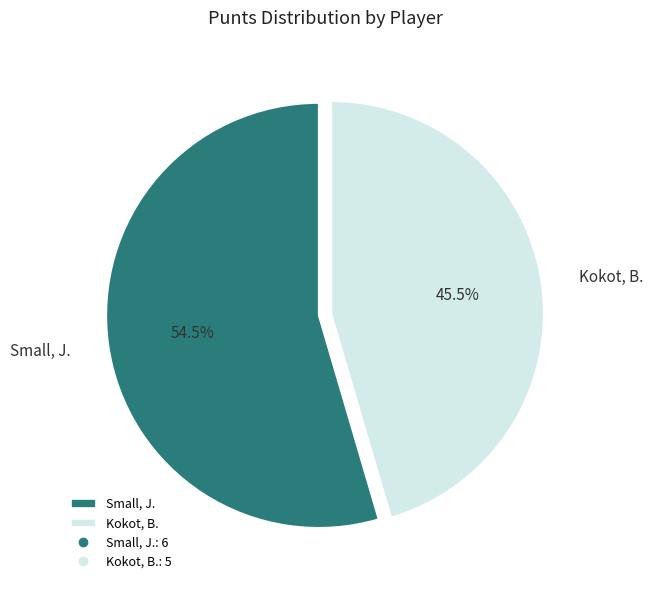

How many segments does this pie chart have?

2